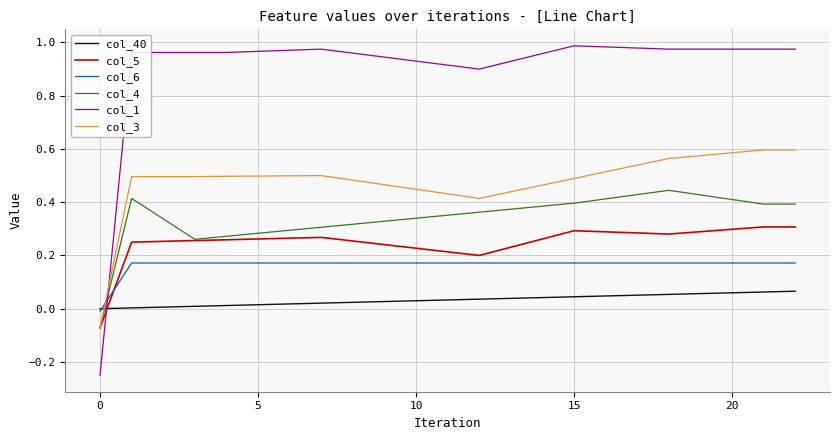

How many distinct data groups are displayed?

6